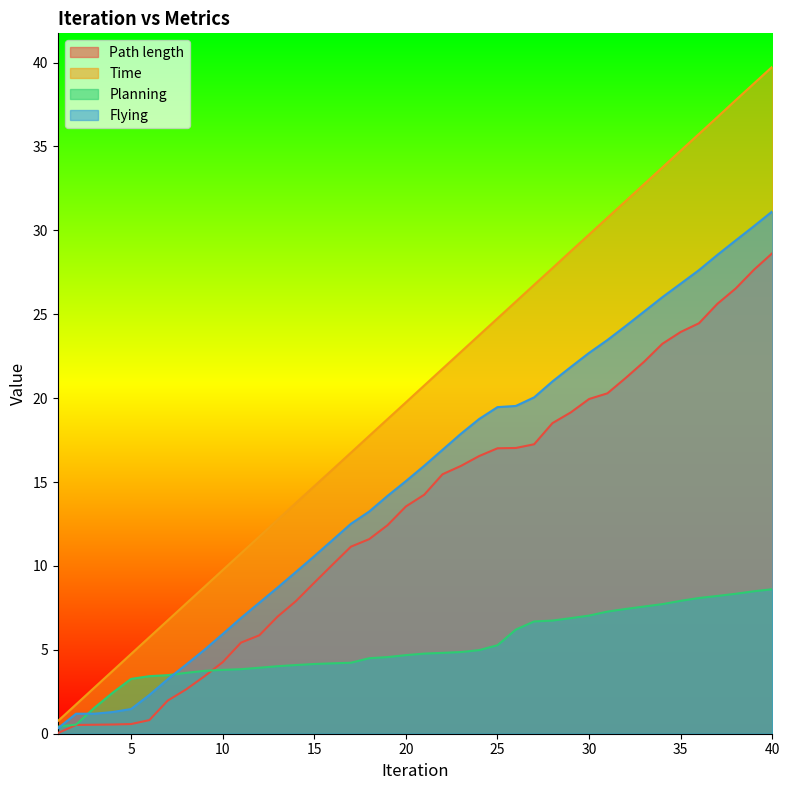

What is the average value of the Path length series?

13.1